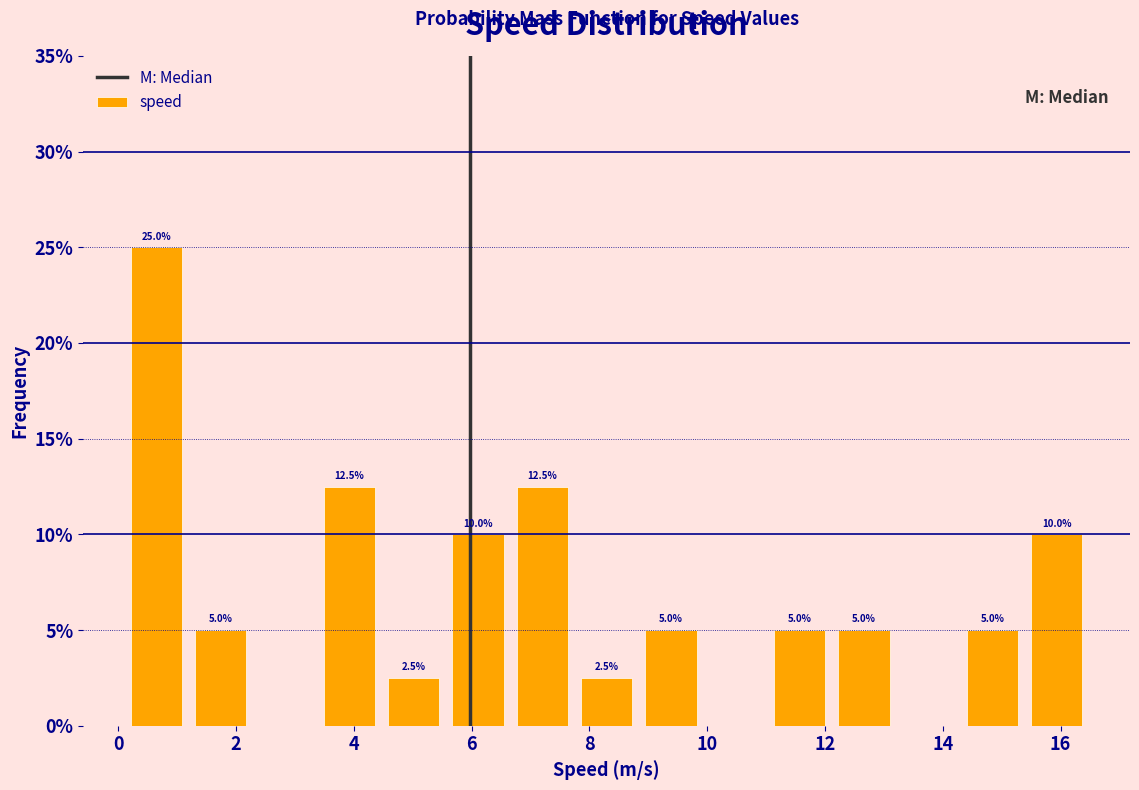

Over which range of the x-axis is the bar tallest?

0.2 to 1.2